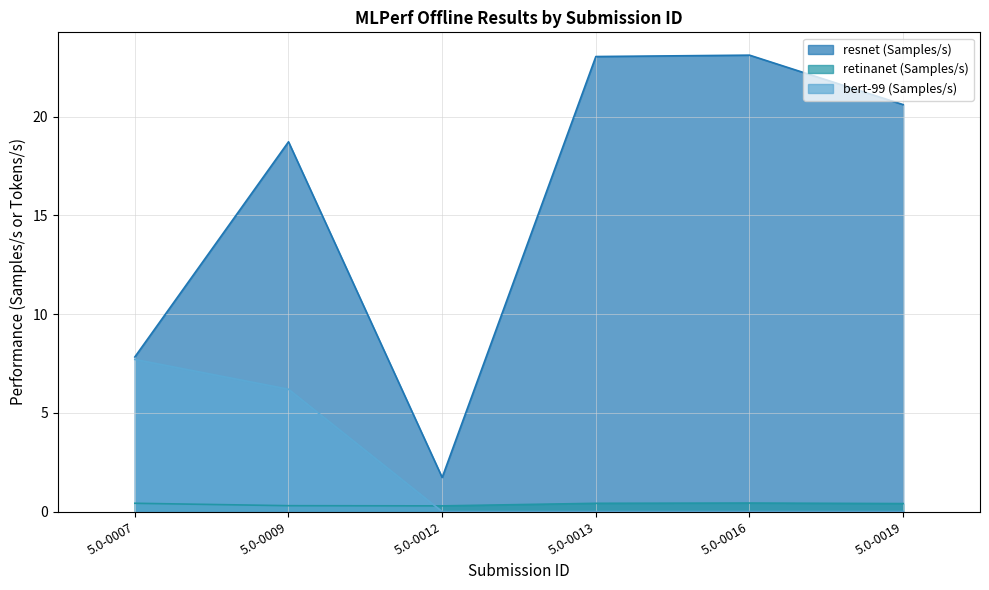

True or false: retinanet (Samples/s) and bert-99 (Samples/s) cross at least once.

True